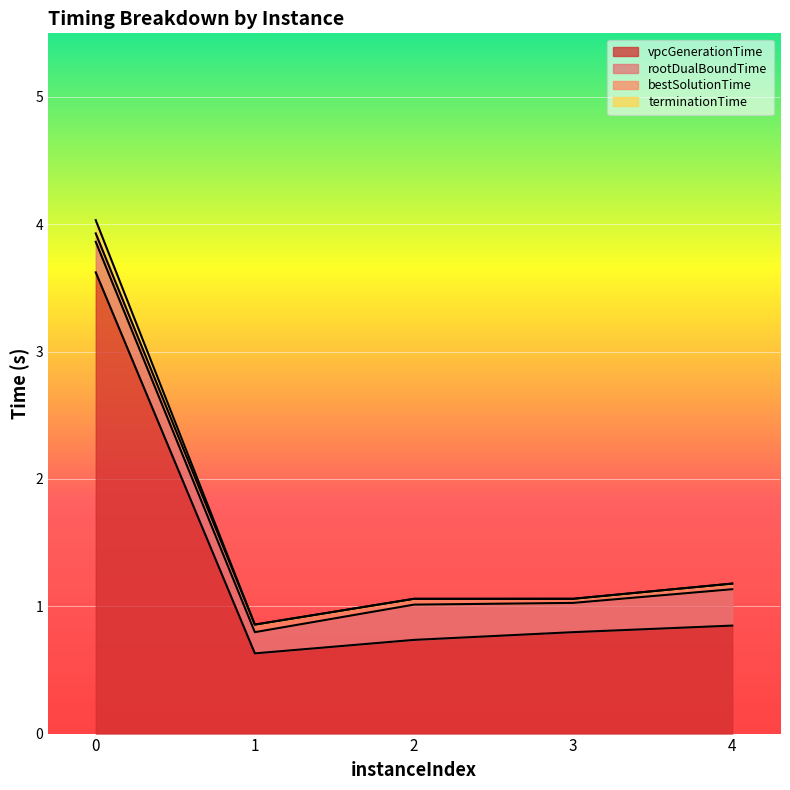

Where is vpcGenerationTime nearest to the value 2?

4